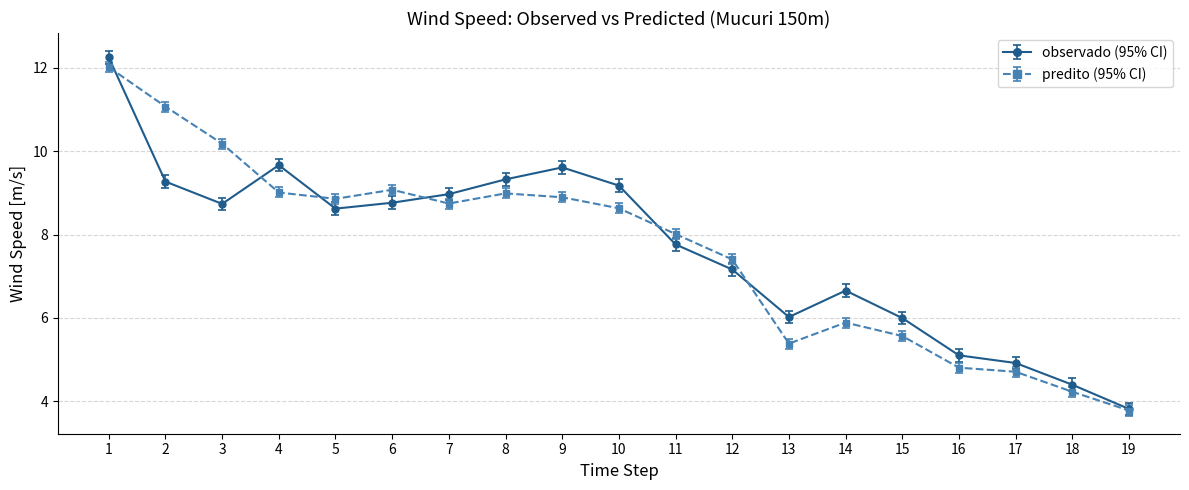

At which category does predito (95% CI) reach its first local peak?

6